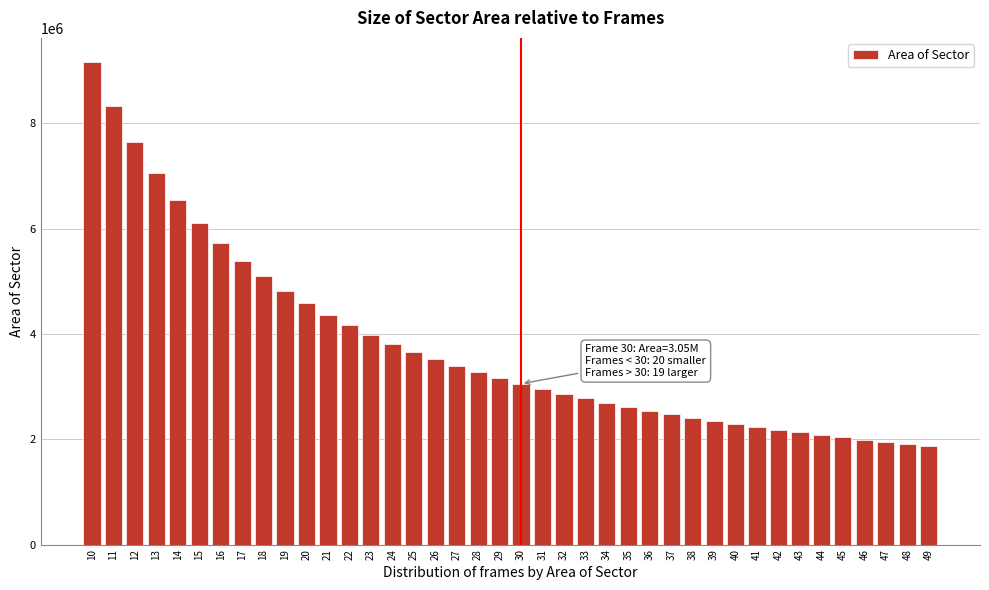

What is the value of the 15th bar from the left?

3817035.1